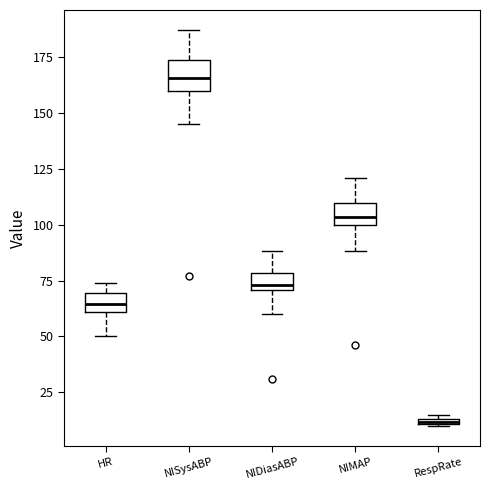

Which box has the lowest median line?

RespRate